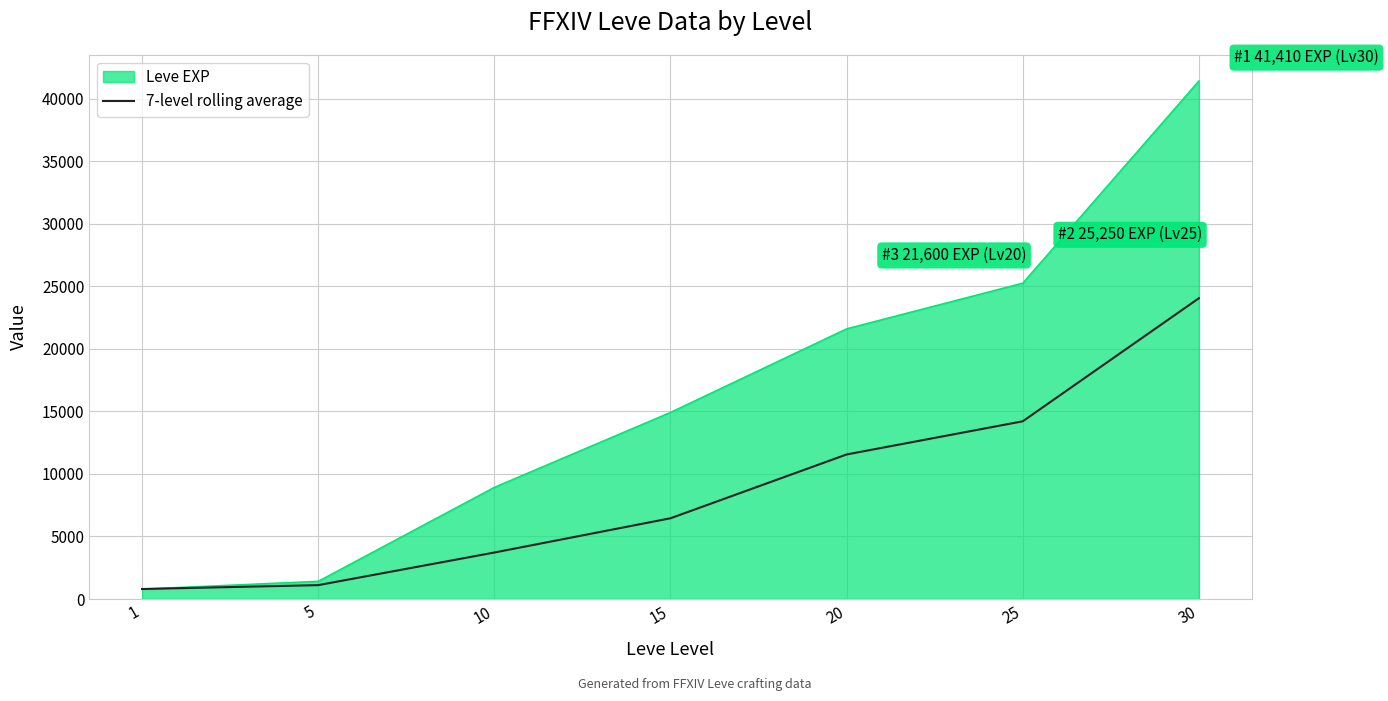

How many lines are shown in the chart?

2